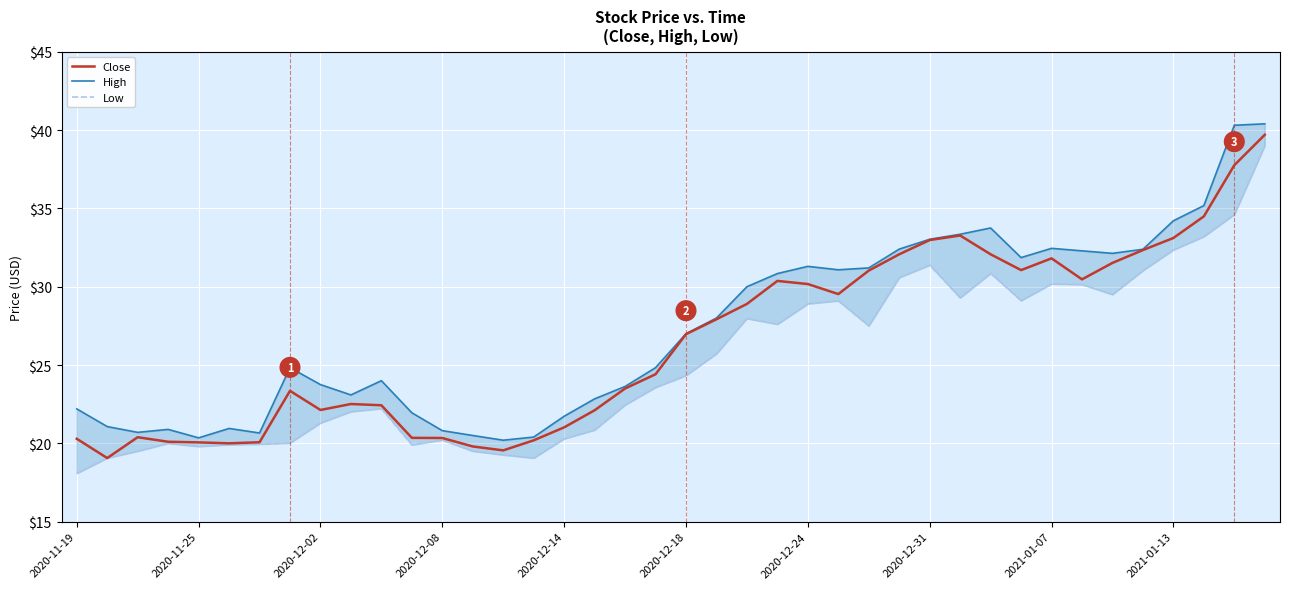

What is the highest value of the Close series?

39.7